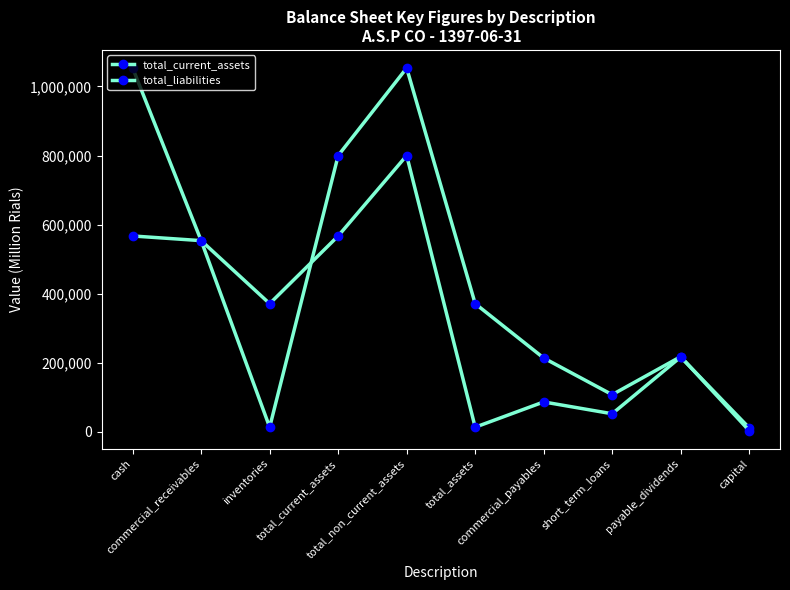

At which category is the sum across all series the highest?

total_non_current_assets